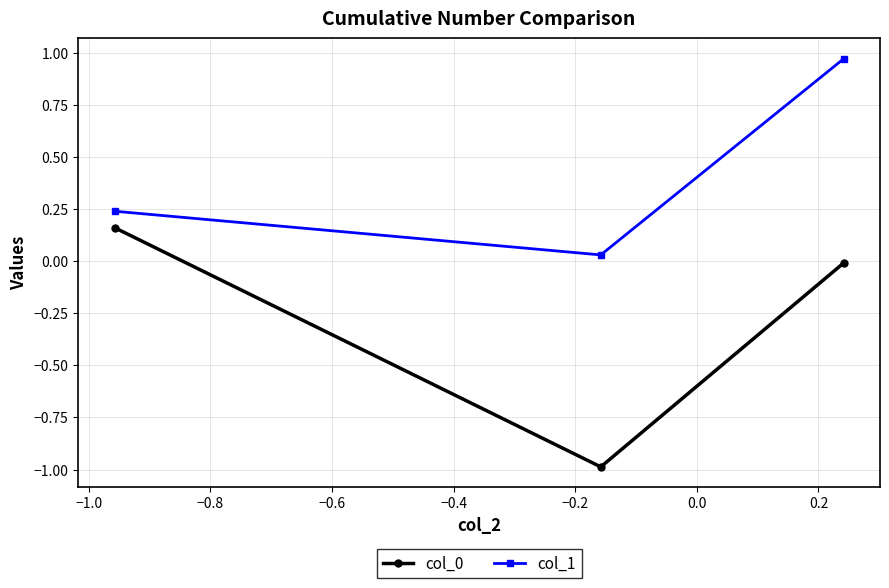

What is the sum of all col_0 values?

-0.8